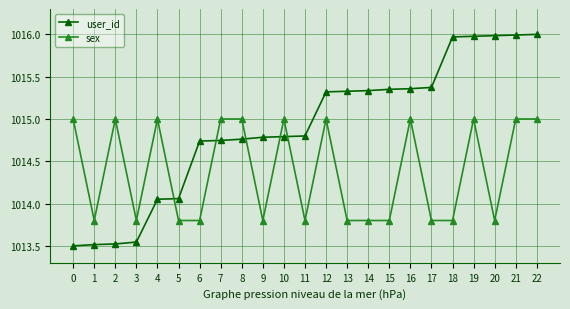

At 18, list the series in order from smallest to largest.

sex, user_id